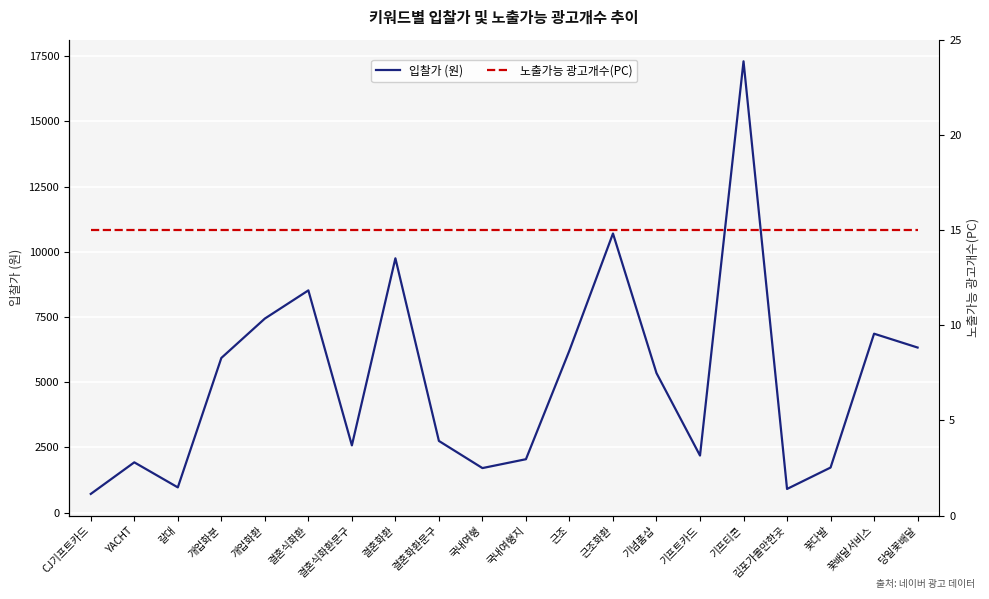

What is the average value of the 입찰가 (원) series?

5097